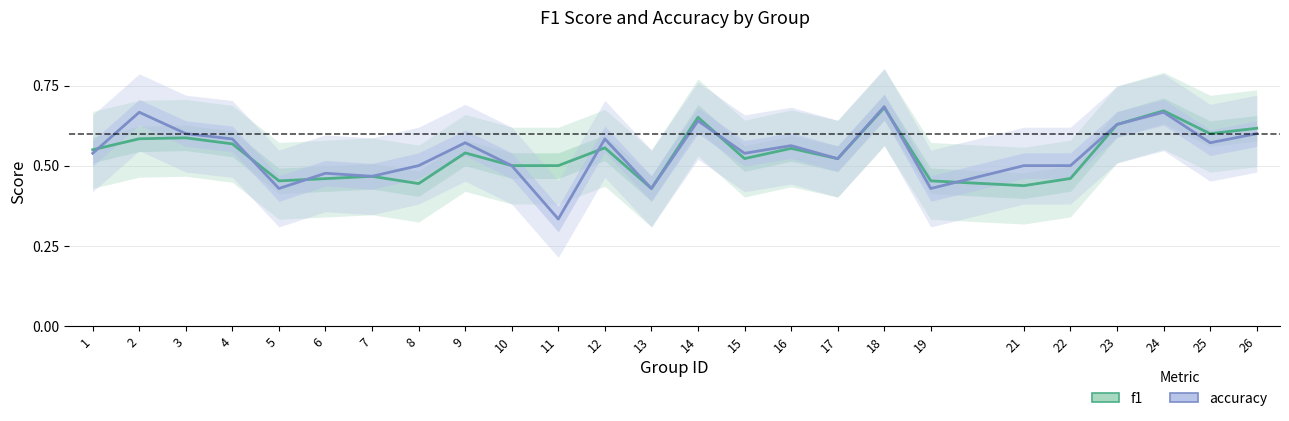

At which category is the sum across all series the highest?

18